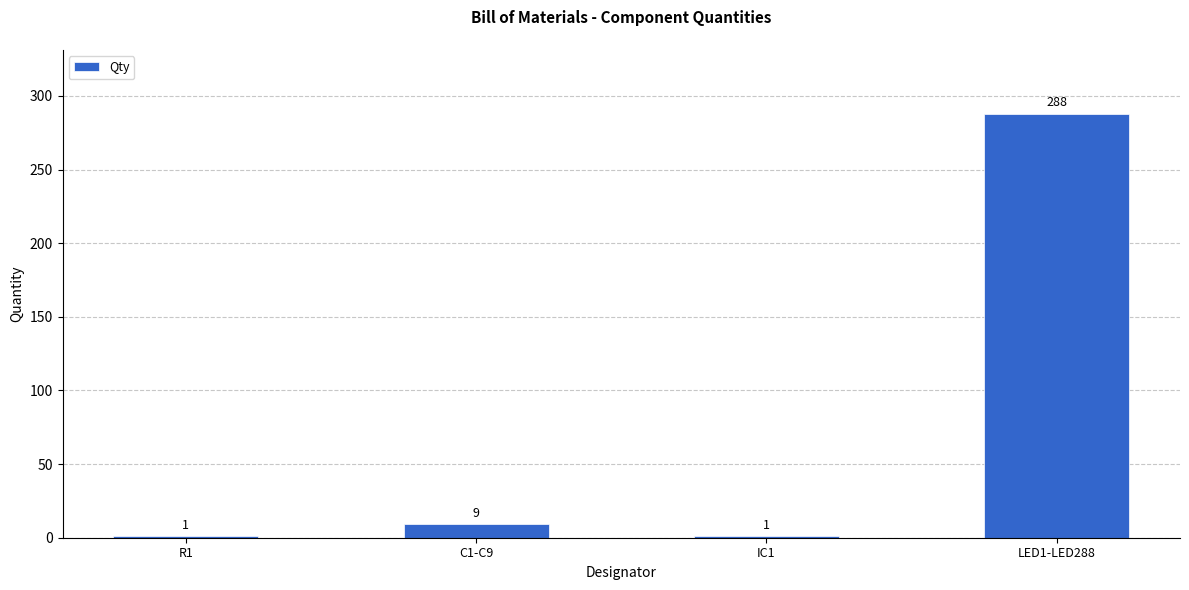

What is the difference between the maximum and second lowest values?

287